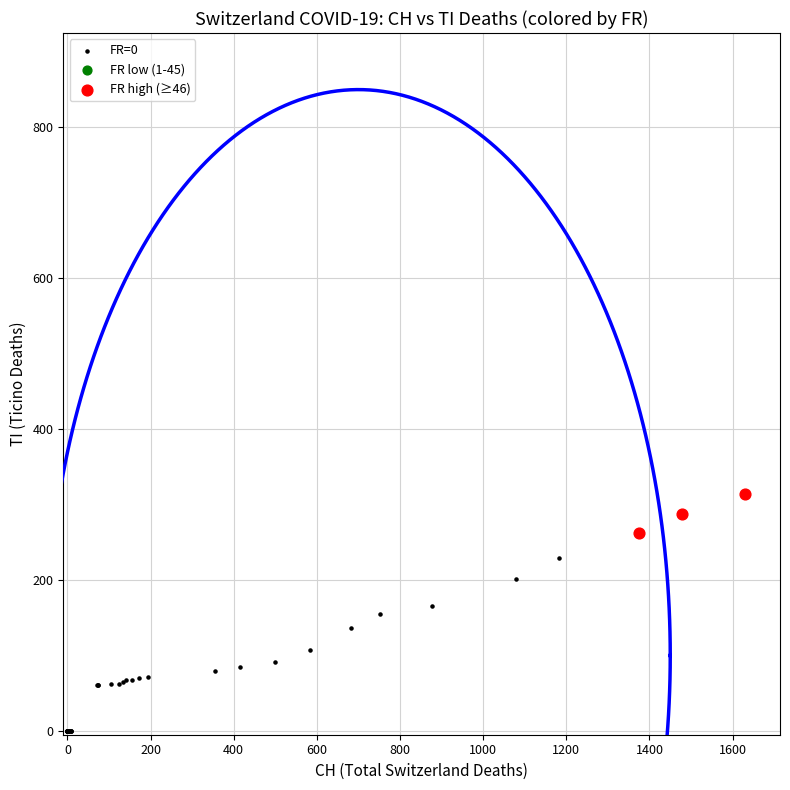

Which series has the widest spread of Y values?

FR=0